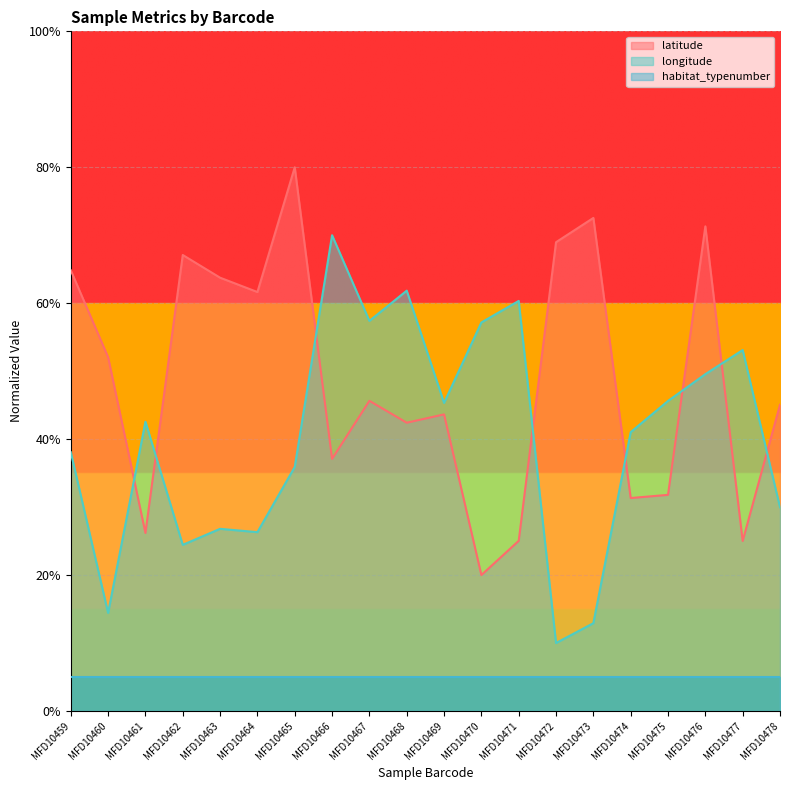

At which category is the sum across all series the highest?

MFD10476